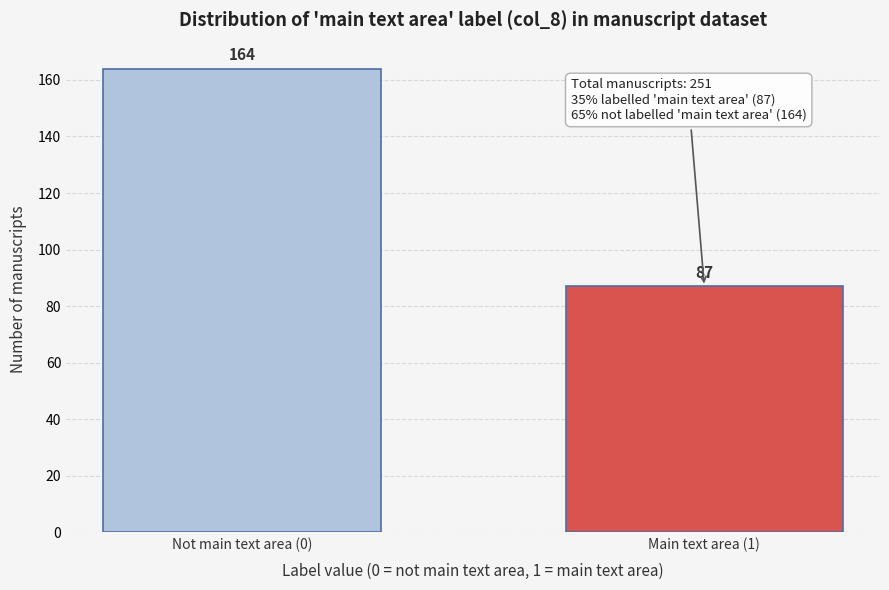

Reading left to right, list all the values displayed in this chart.

Not main text area (0)=164	Main text area (1)=87